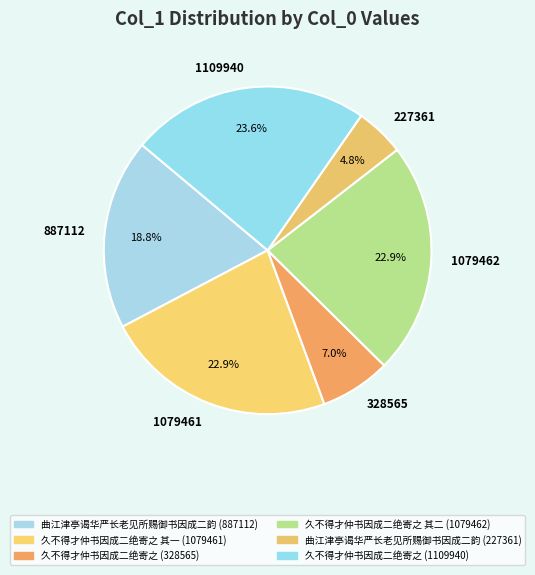

Count the number of slices in the pie.

6